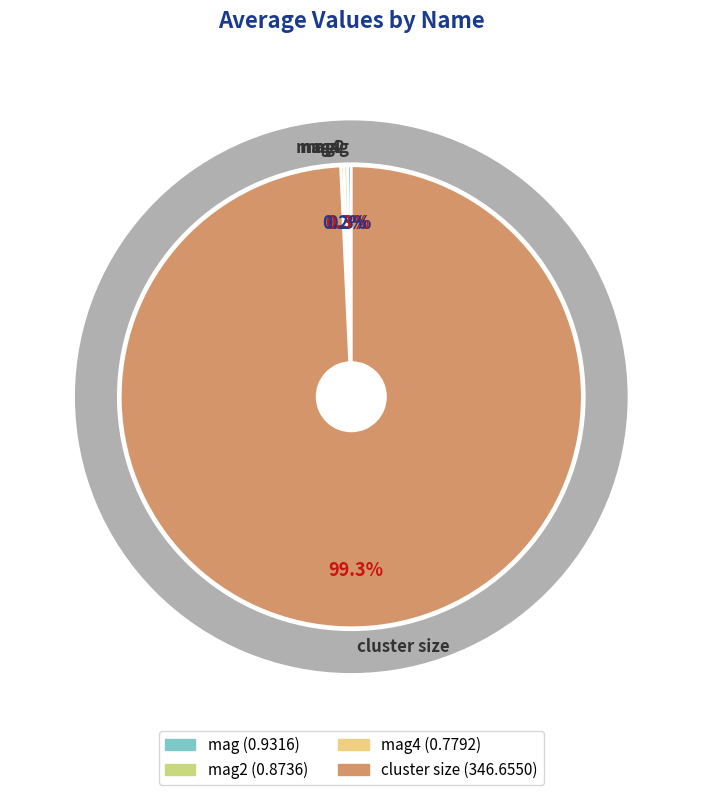

Is the sum of mag2 and mag4 greater than half?

No